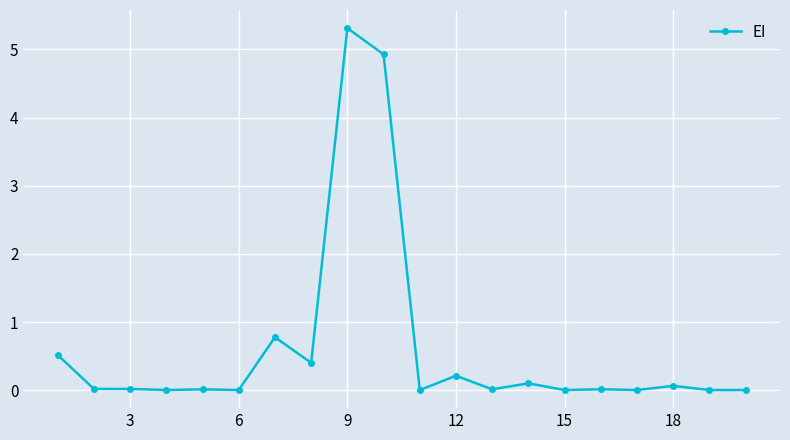

What is the value of the 8th point from the left?

0.4